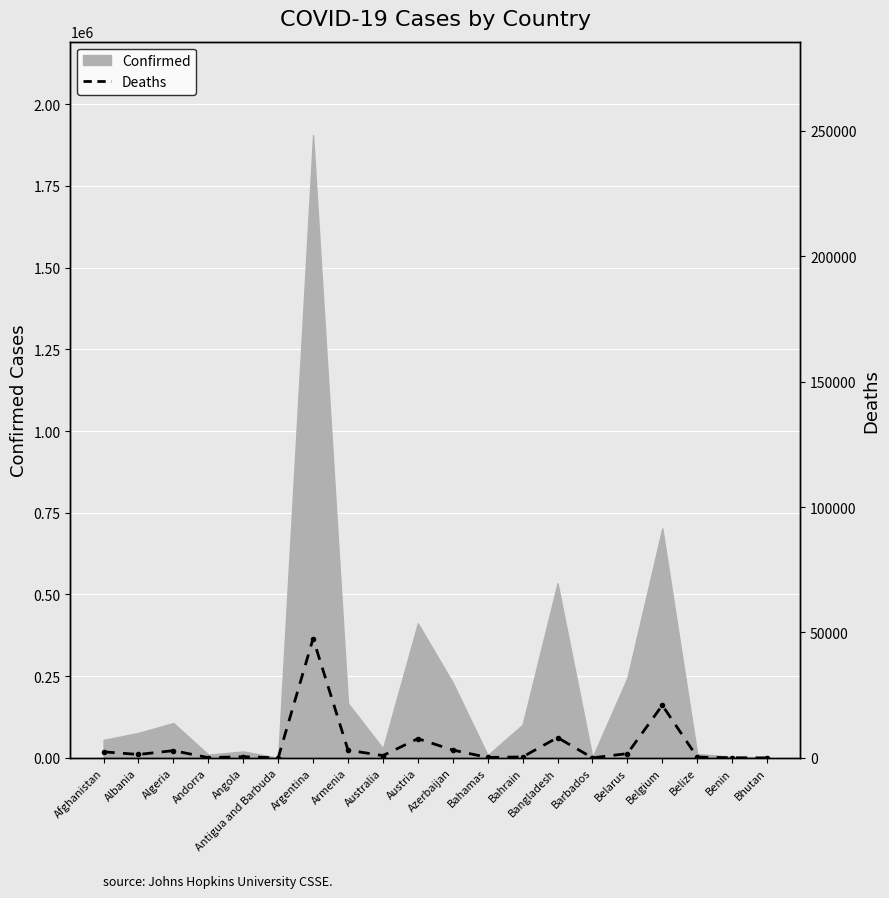

How many data points are less than 1358?

10